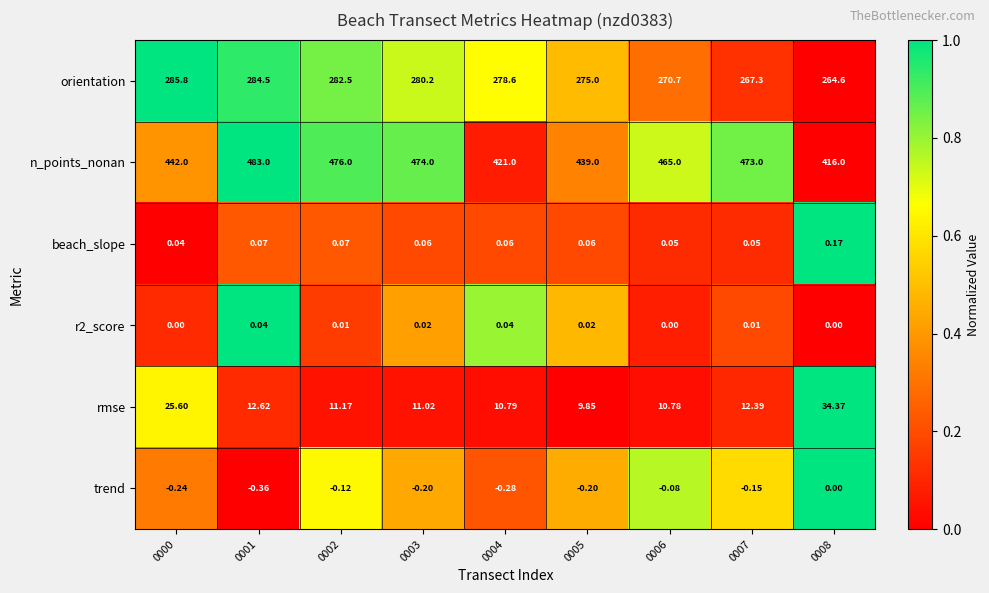

Is the value of trend at 0006 greater than the value of beach_slope at 0006?

No